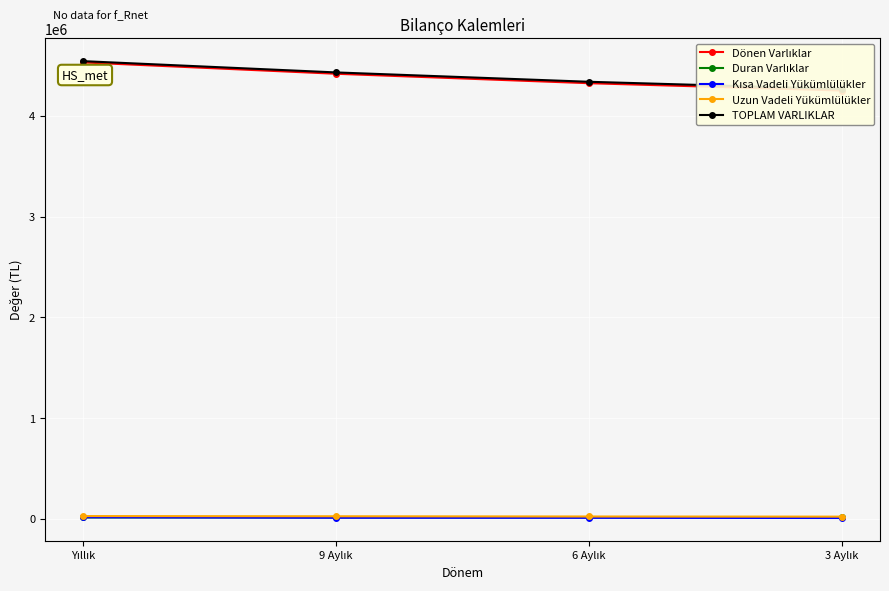

Which category has the lowest value in the Uzun Vadeli Yükümlülükler series?

3 Aylık